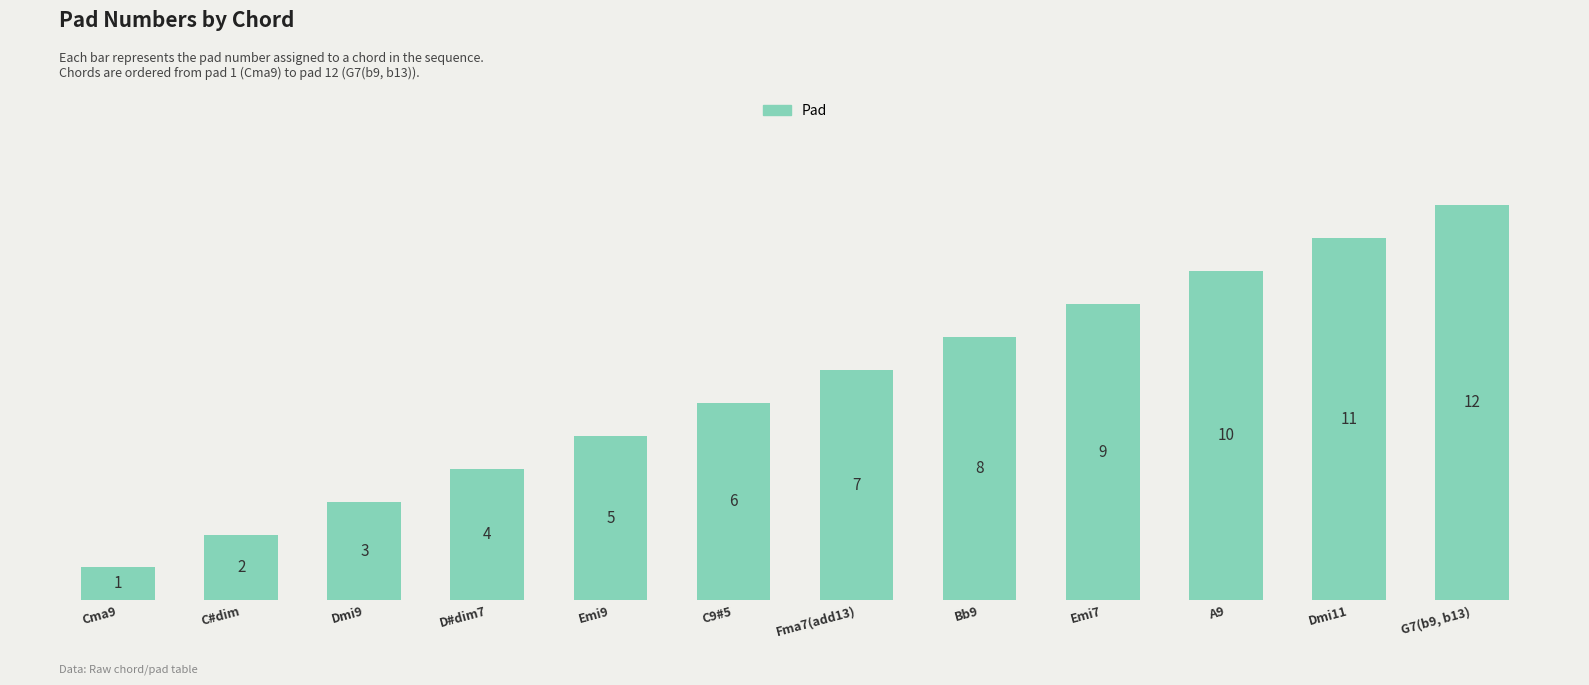

At which label is the value closest to 6?

C9#5